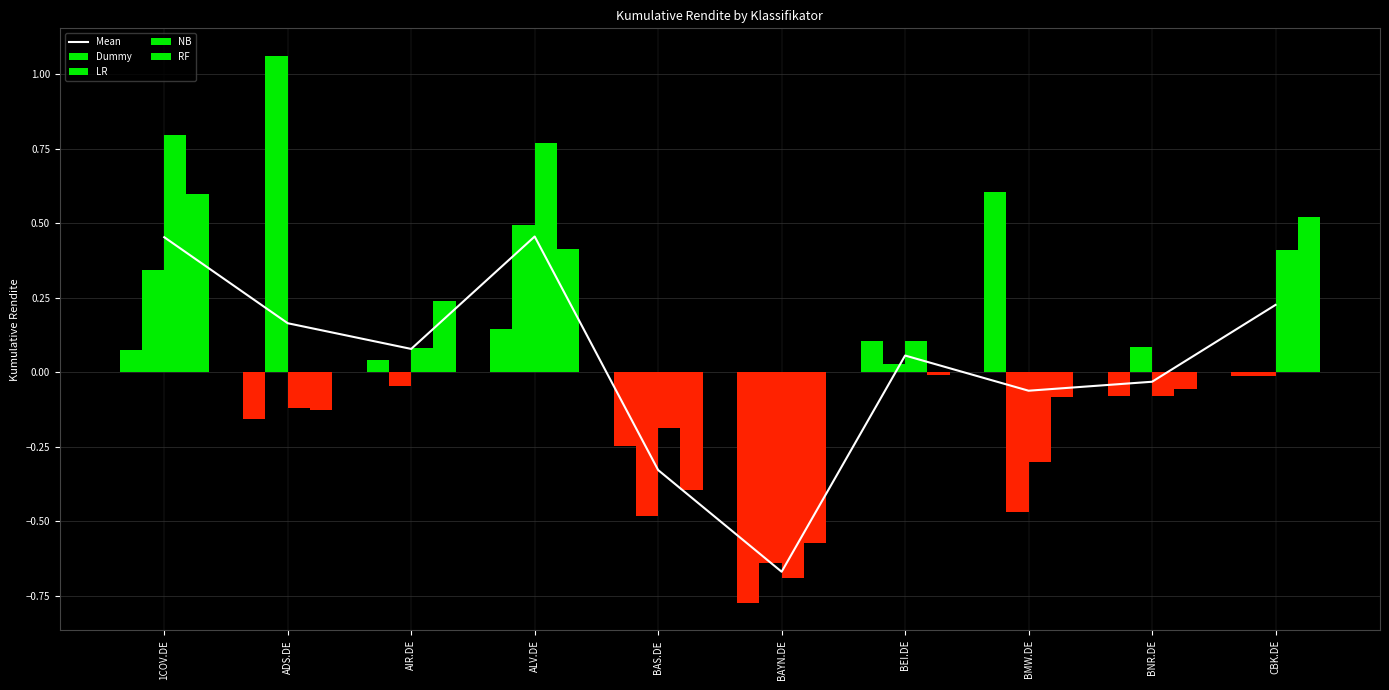

How many values in NB are below zero?

5